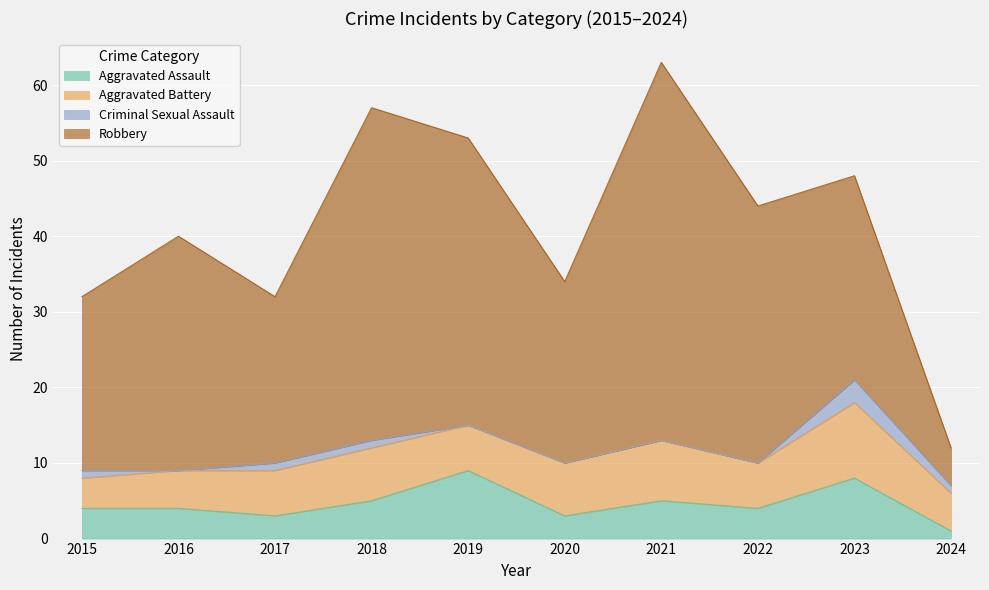

What is the maximum value for Aggravated Assault?

9